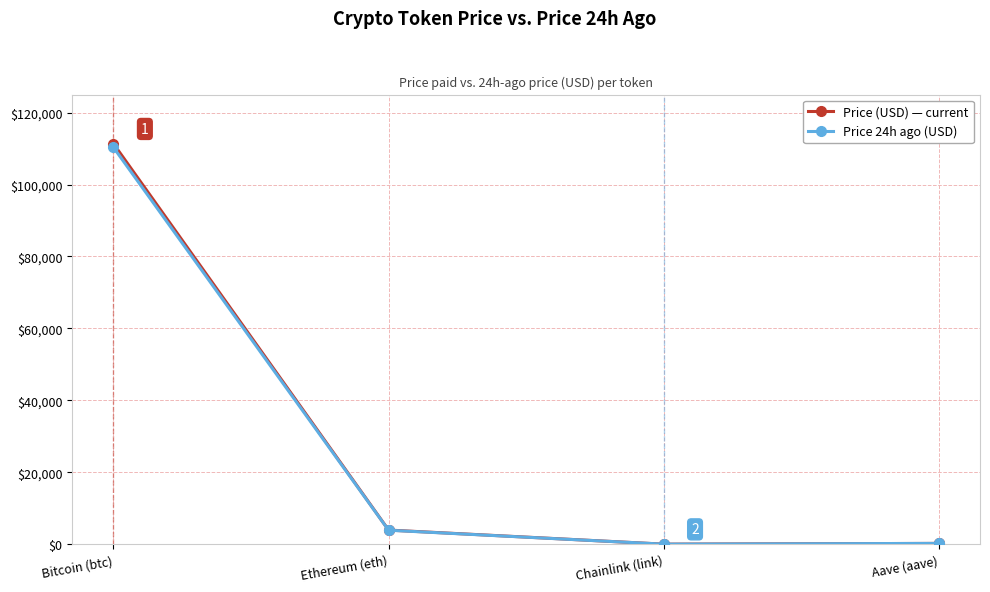

What is the total value across all series at Chainlink (link)?

35.7